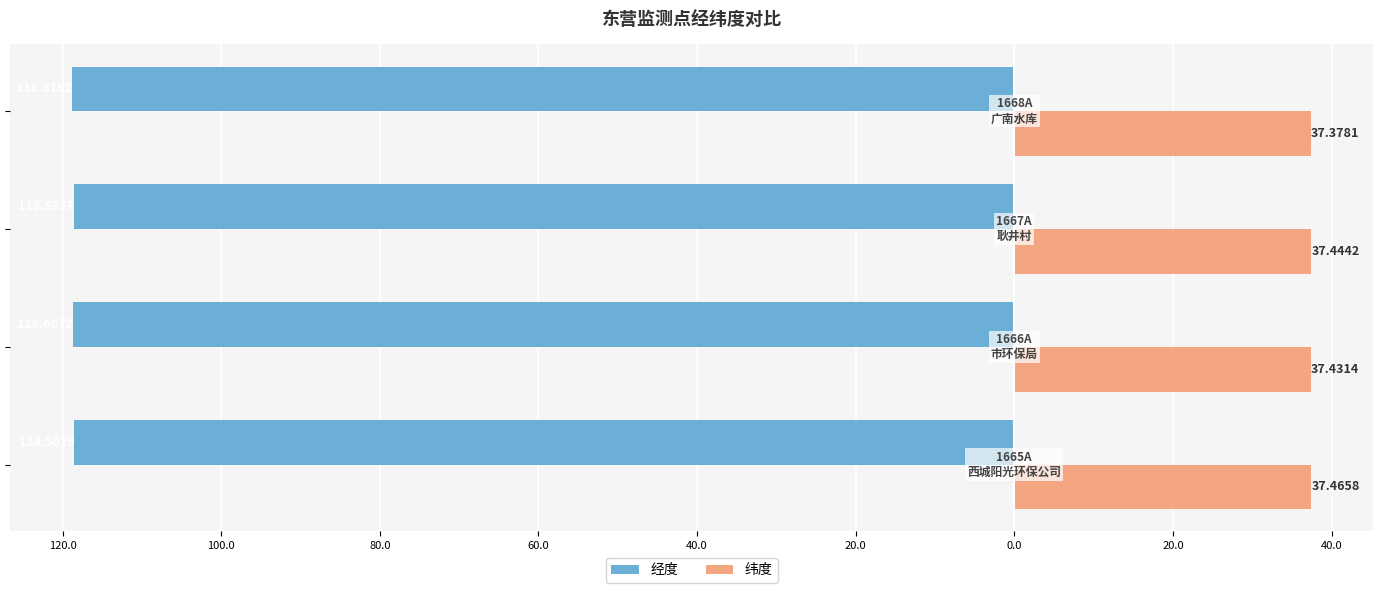

Reading right to left, what are all the values shown in this chart?

经度: -118.8	-118.6	-118.7	-118.5
纬度: 37.4	37.4	37.4	37.5